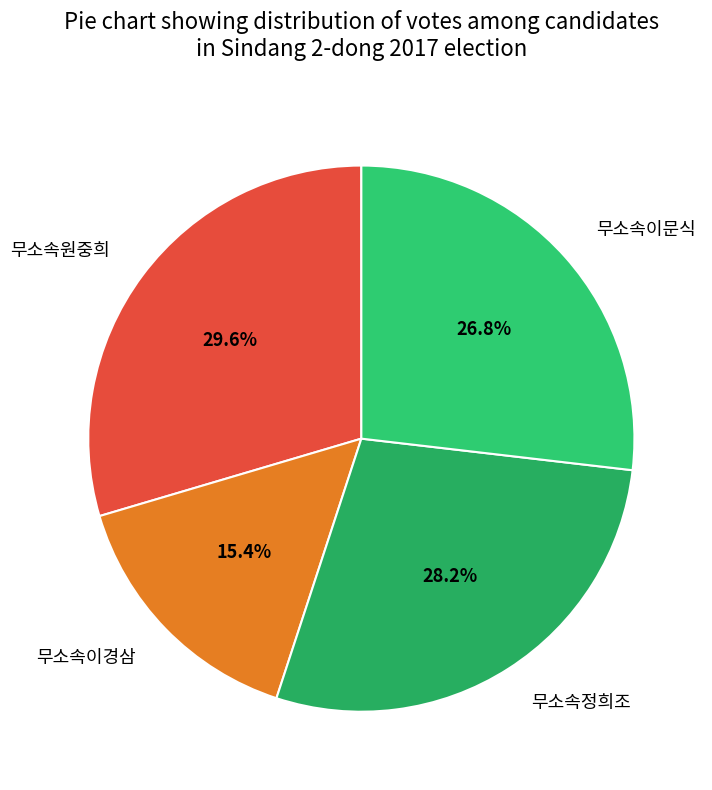

What is the largest slice in the pie chart?

무소속원중희